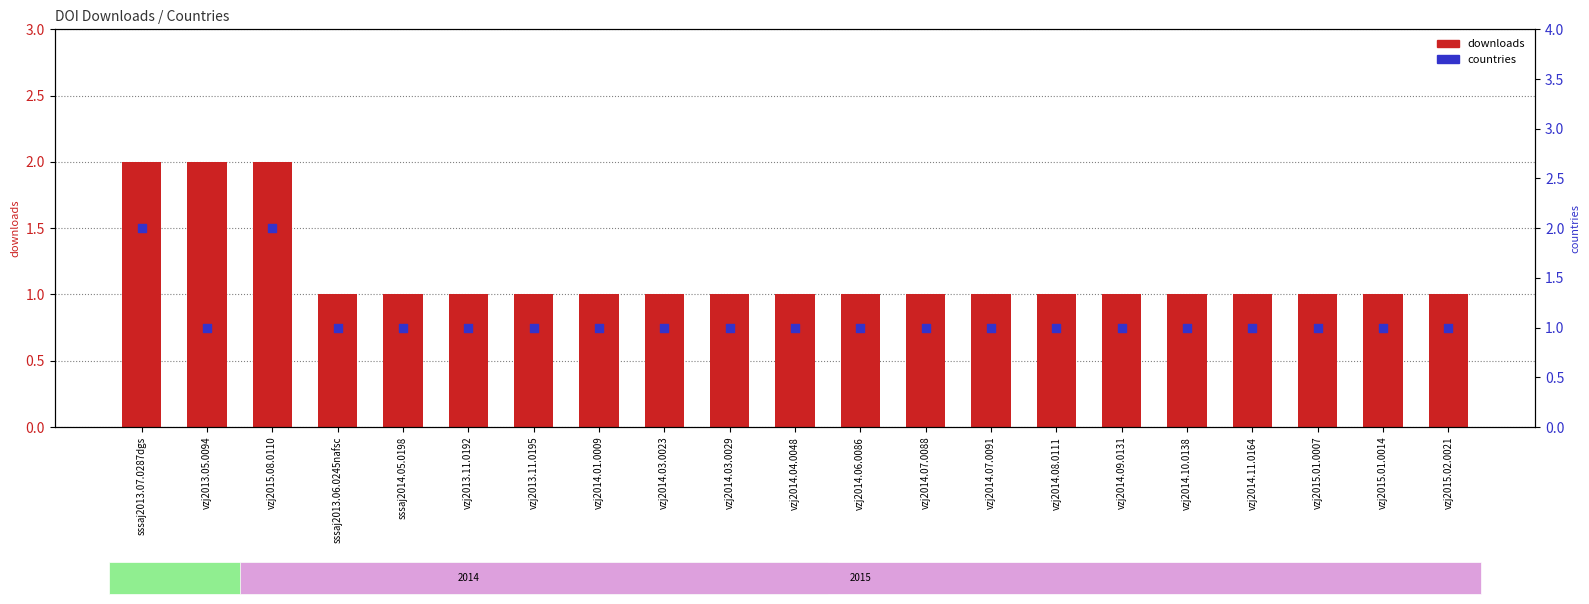

Which series reaches the minimum Y coordinate?

downloads